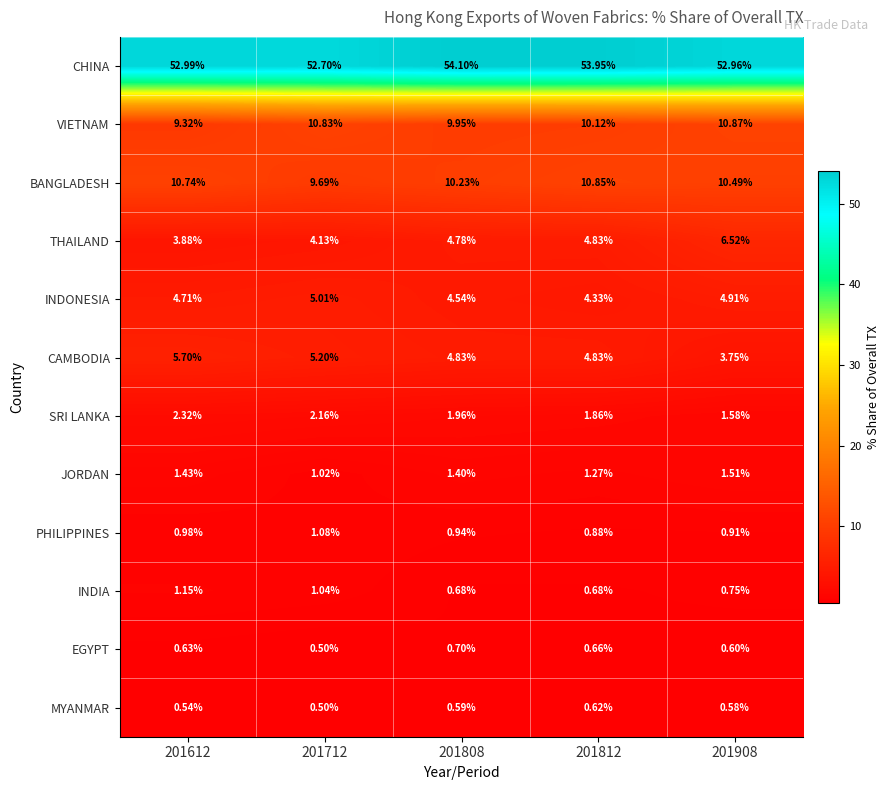

Rank the series by their maximum value, from lowest to highest.

MYANMAR, EGYPT, PHILIPPINES, INDIA, JORDAN, SRI LANKA, INDONESIA, CAMBODIA, THAILAND, BANGLADESH, VIETNAM, CHINA